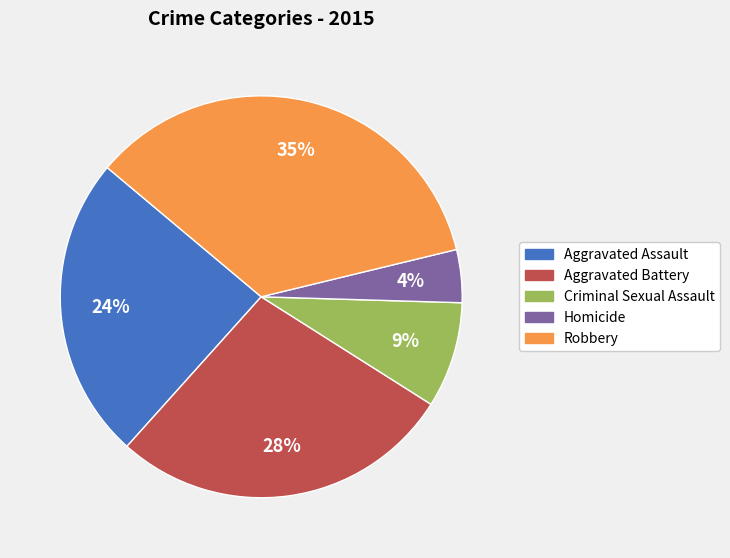

How many segments does this pie chart have?

5